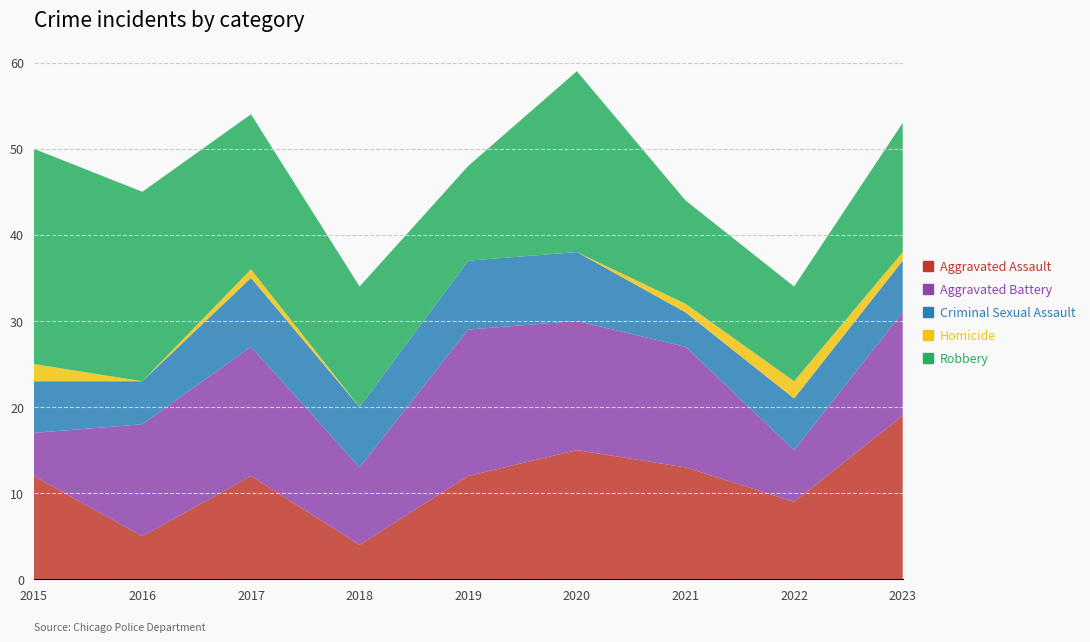

Reading left to right, list all the values displayed in this chart.

Aggravated Assault: 12	5	12	4	12	15	13	9	19
Aggravated Battery: 5	13	15	9	17	15	14	6	12
Criminal Sexual Assault: 6	5	8	7	8	8	4	6	6
Homicide: 2	0	1	0	0	0	1	2	1
Robbery: 25	22	18	14	11	21	12	11	15